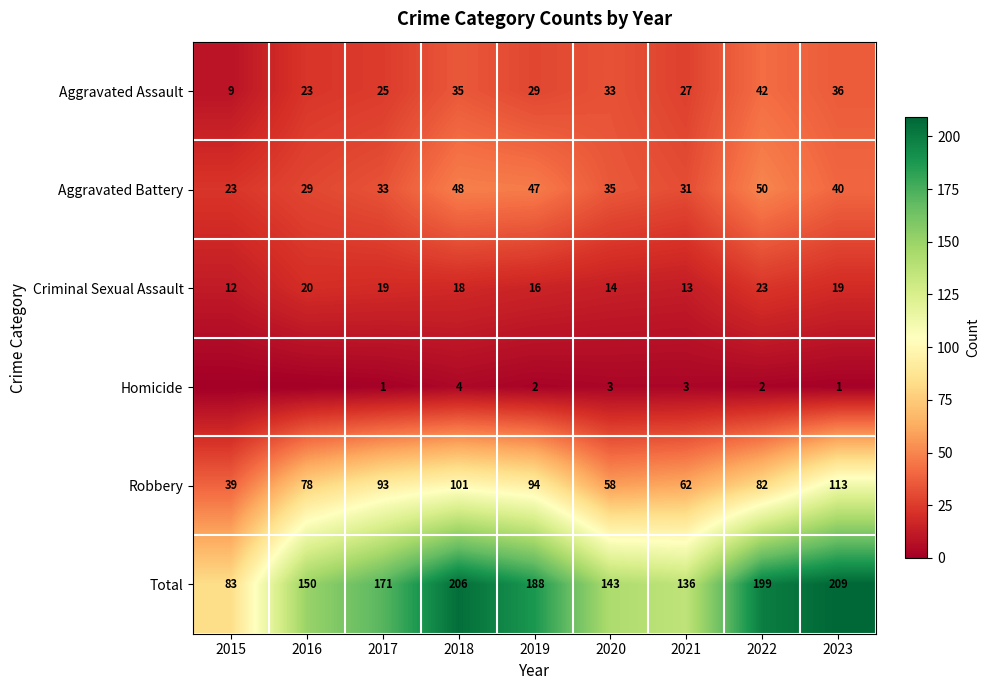

What is the approximate value of Aggravated Assault at 2020?

33